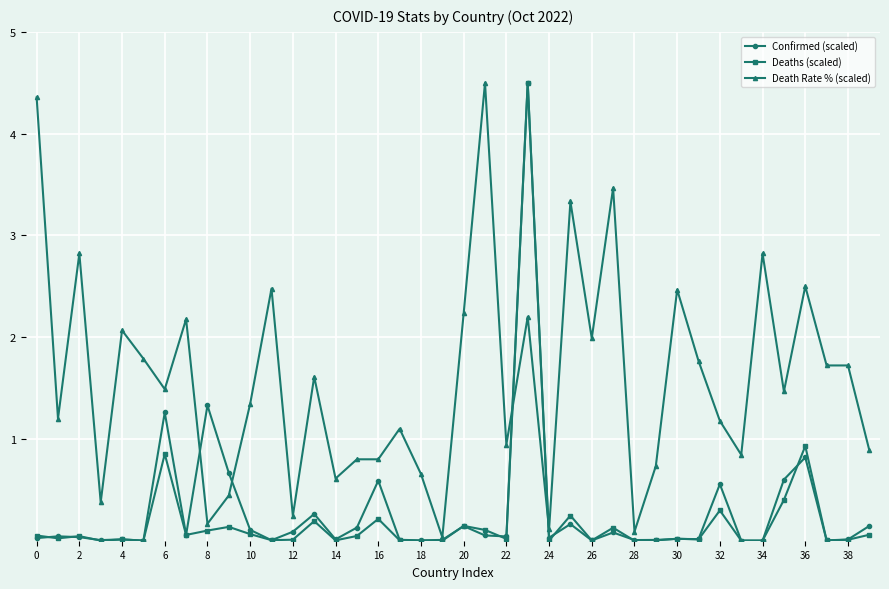

How many data points does each series have?

40